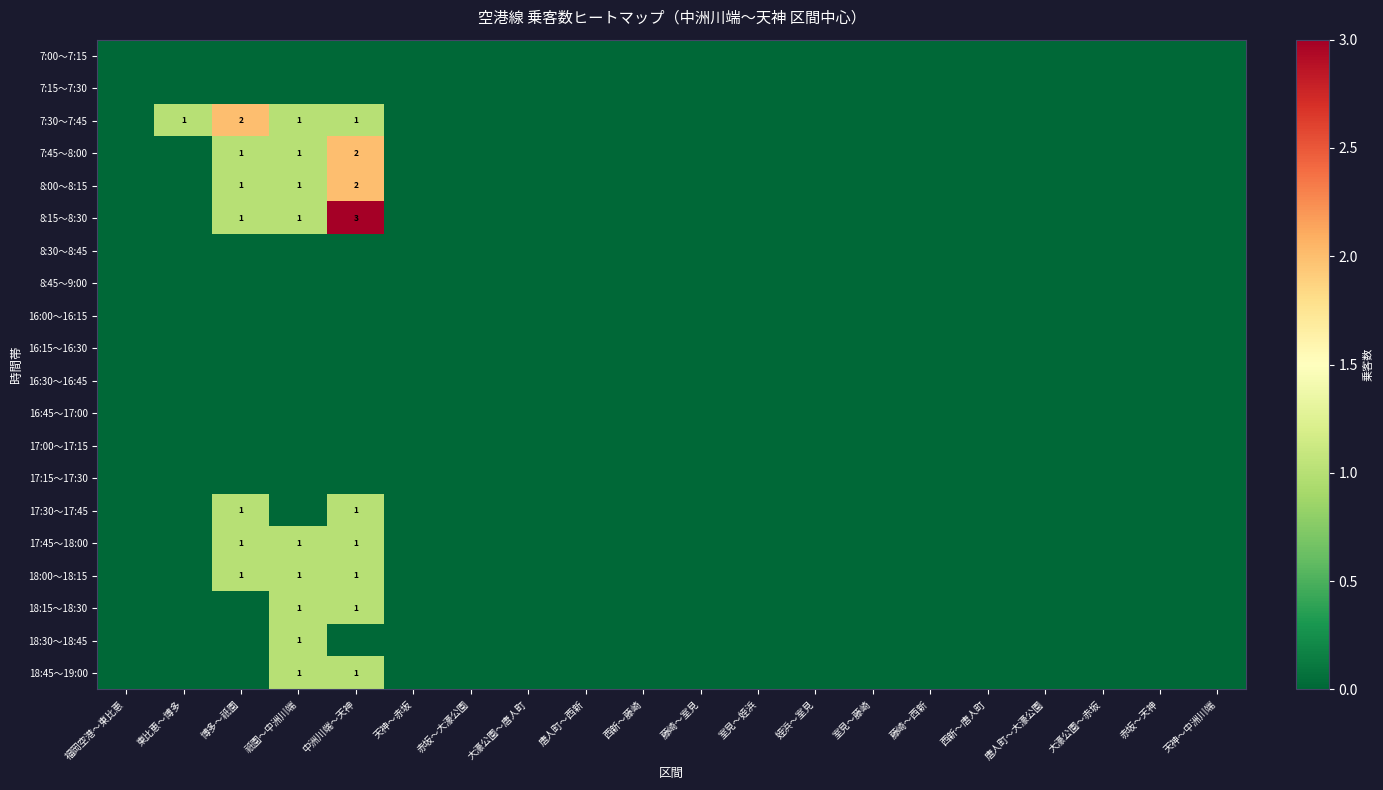

Count the number of data series in this chart.

20